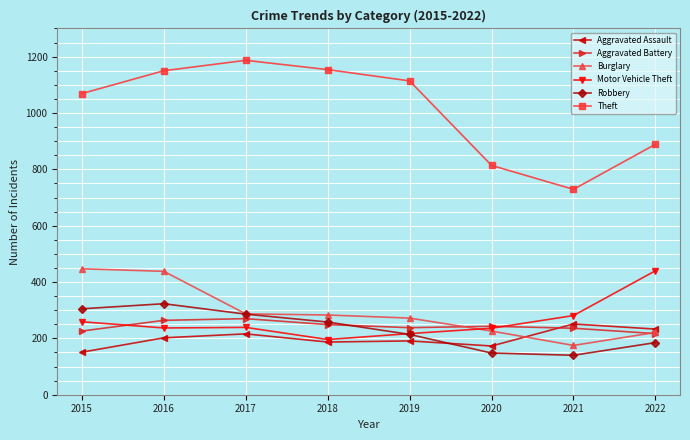

Is the value of Robbery at 2015 greater than the value of Aggravated Battery at 2017?

Yes